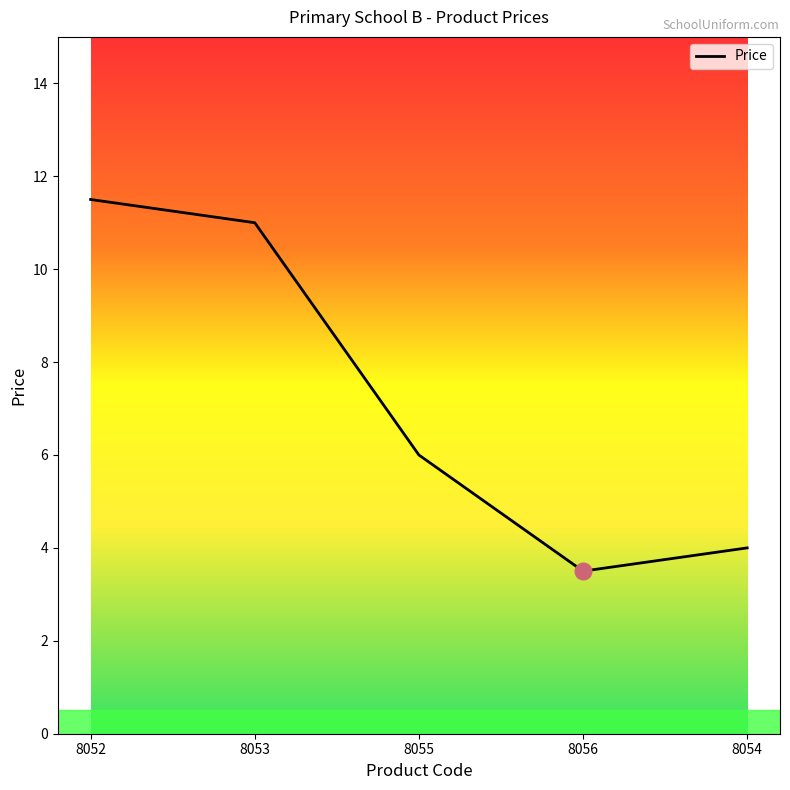

Count the number of categories in the chart.

5